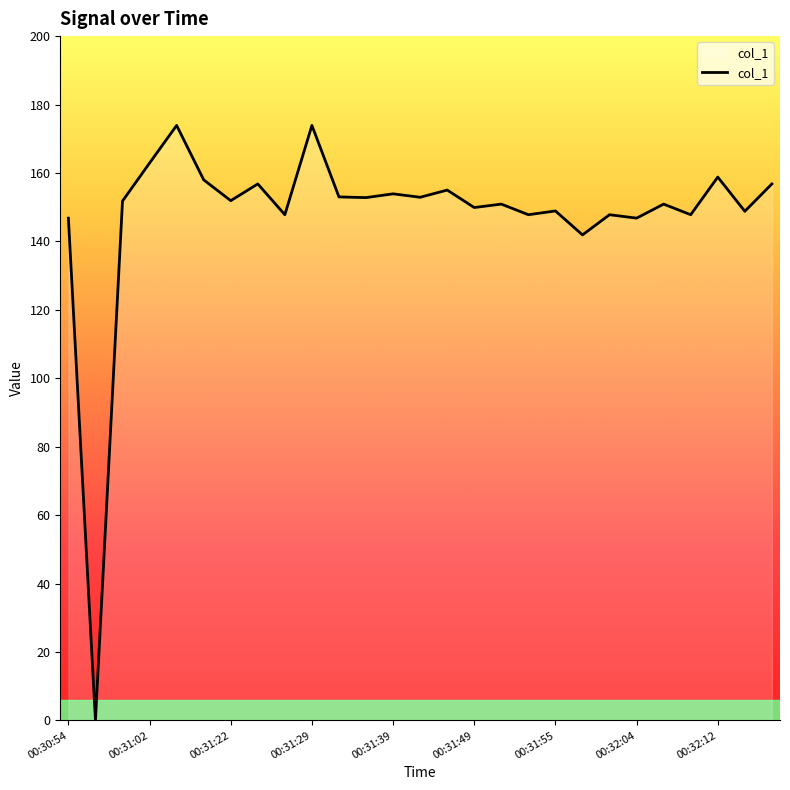

What is the greatest value displayed?

173.9